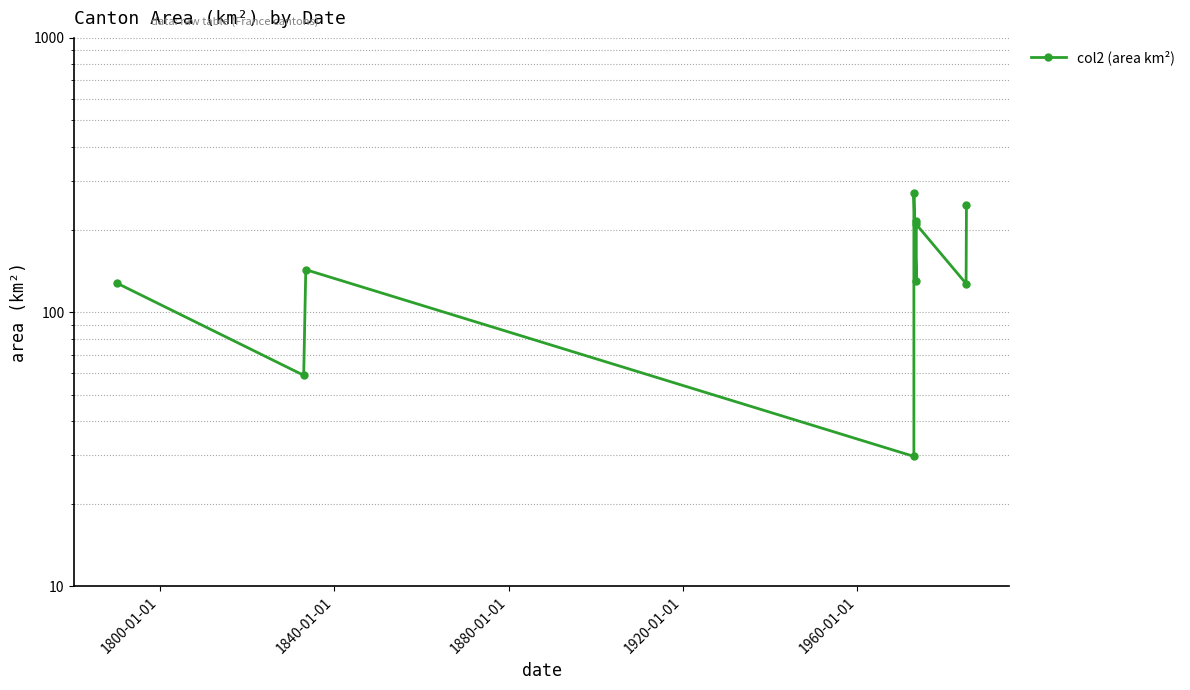

What is the label of the 3rd point from the left?

1840-01-01